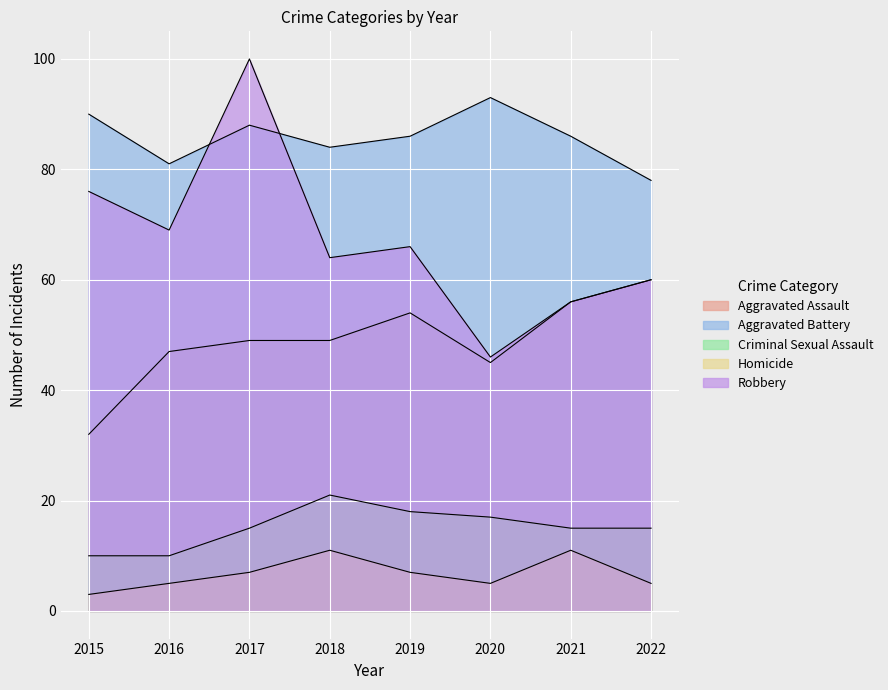

What is the difference between the Robbery values at 2019 and 2017?

34